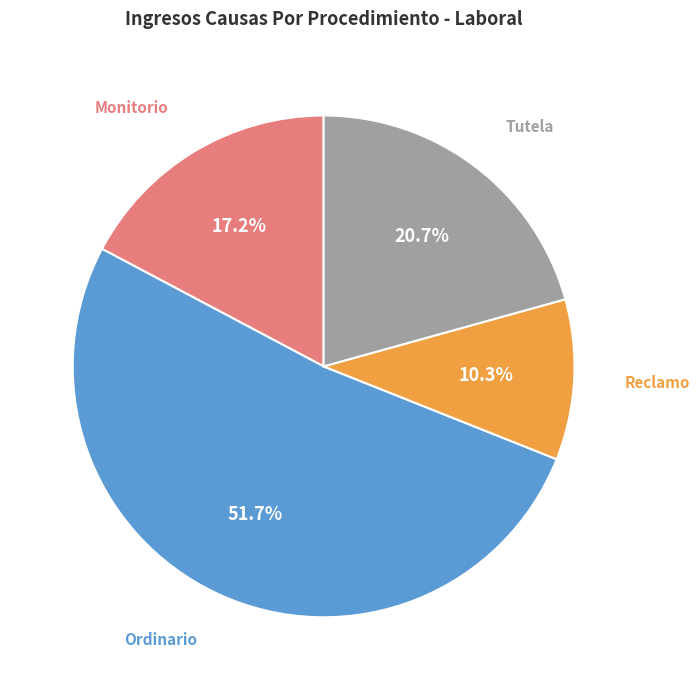

Does Tutela account for over 50% of the chart?

No